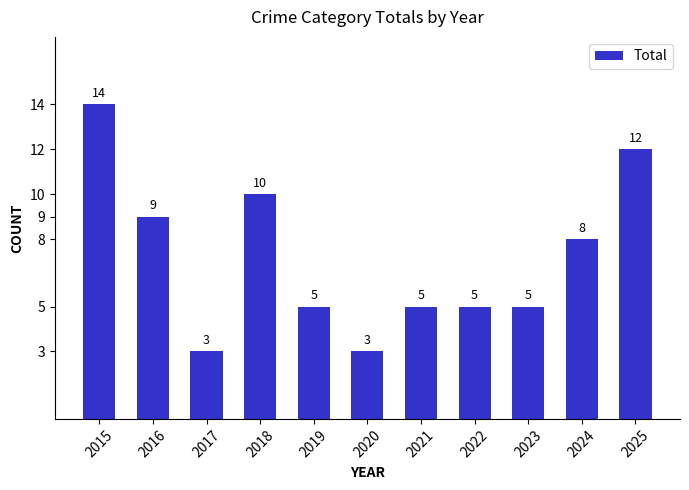

Does the chart contain stacked bars?

No